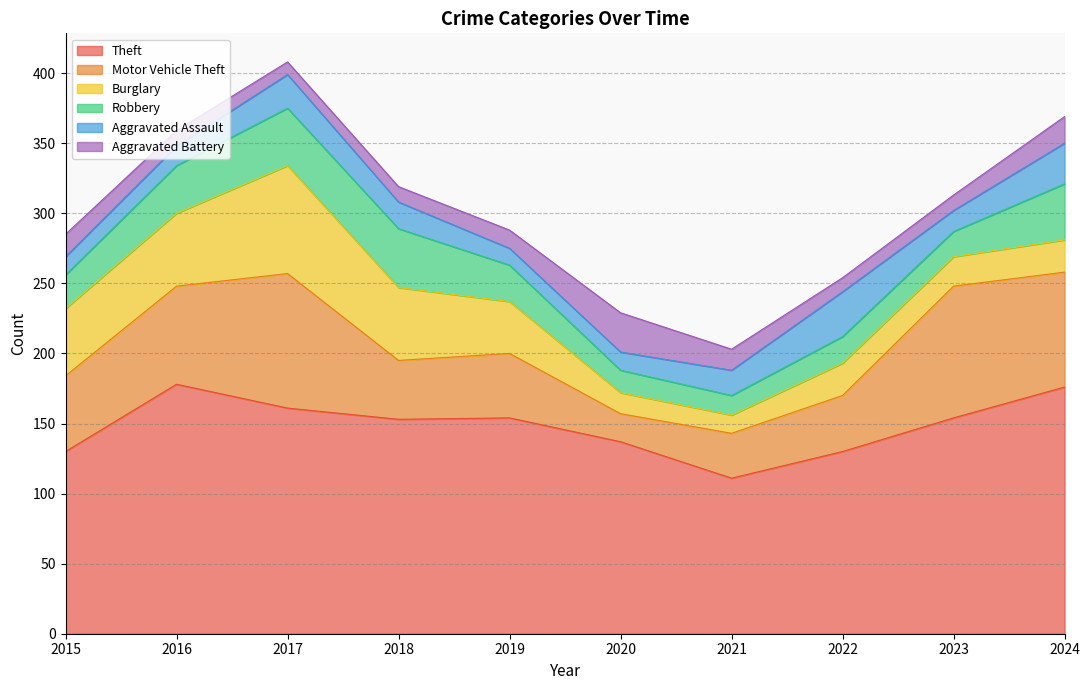

The value of Theft at 2016 is 45. True or false?

False